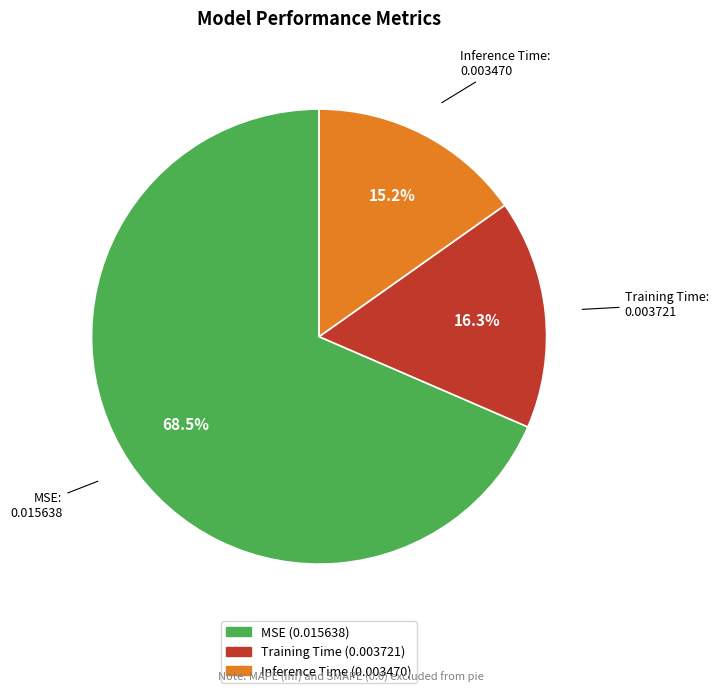

Combined, what portion of the pie is Inference Time and Training Time?

31.5%